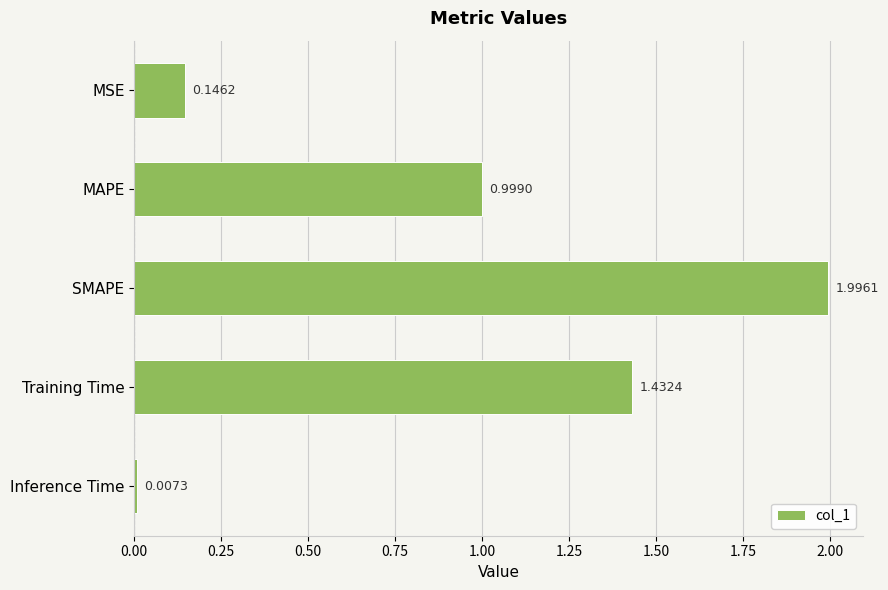

Rank the categories by value from highest to lowest.

SMAPE, Training Time, MAPE, MSE, Inference Time